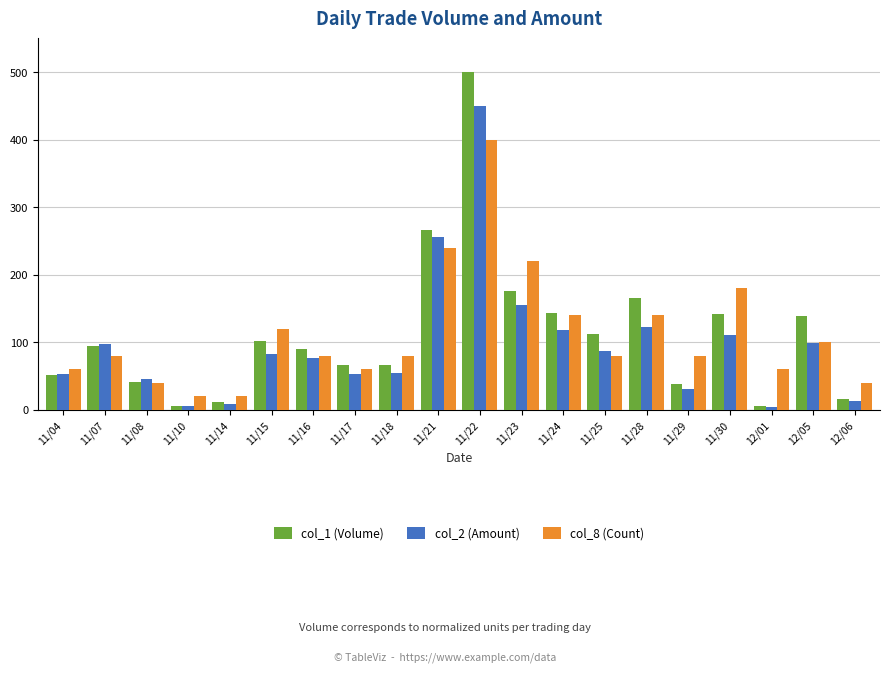

Which label corresponds to the largest value in the chart?

11/22